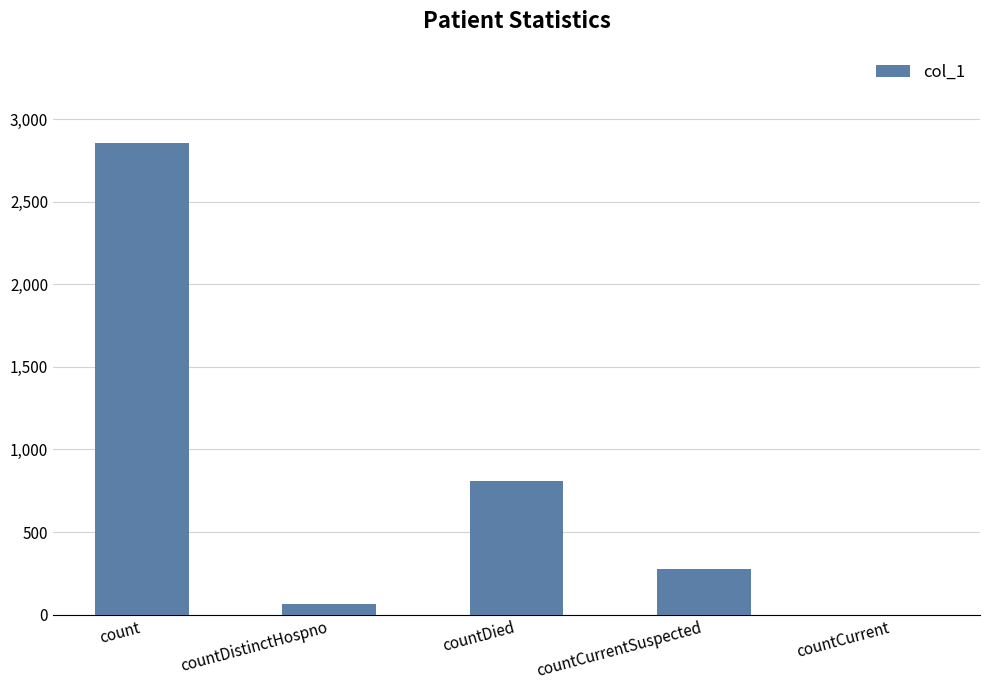

Where is the data nearest to the value 1427?

countDied